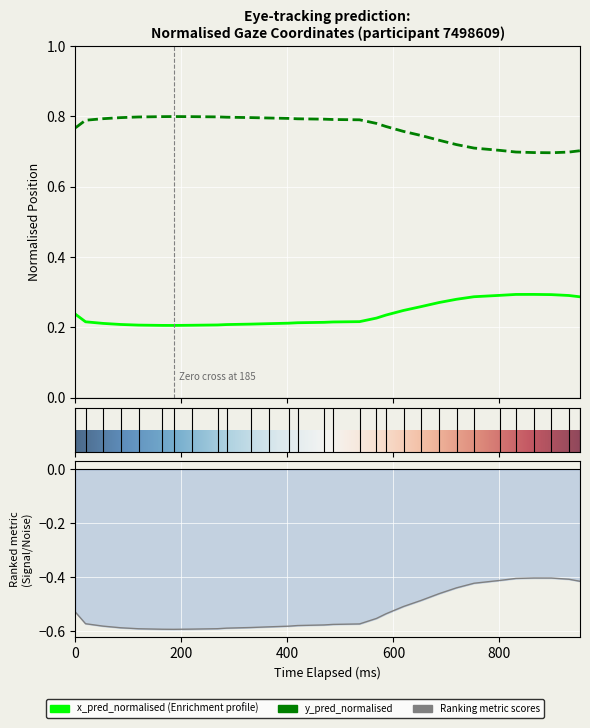

True or false: y_pred_normalised and x_pred_normalised cross at least once.

False